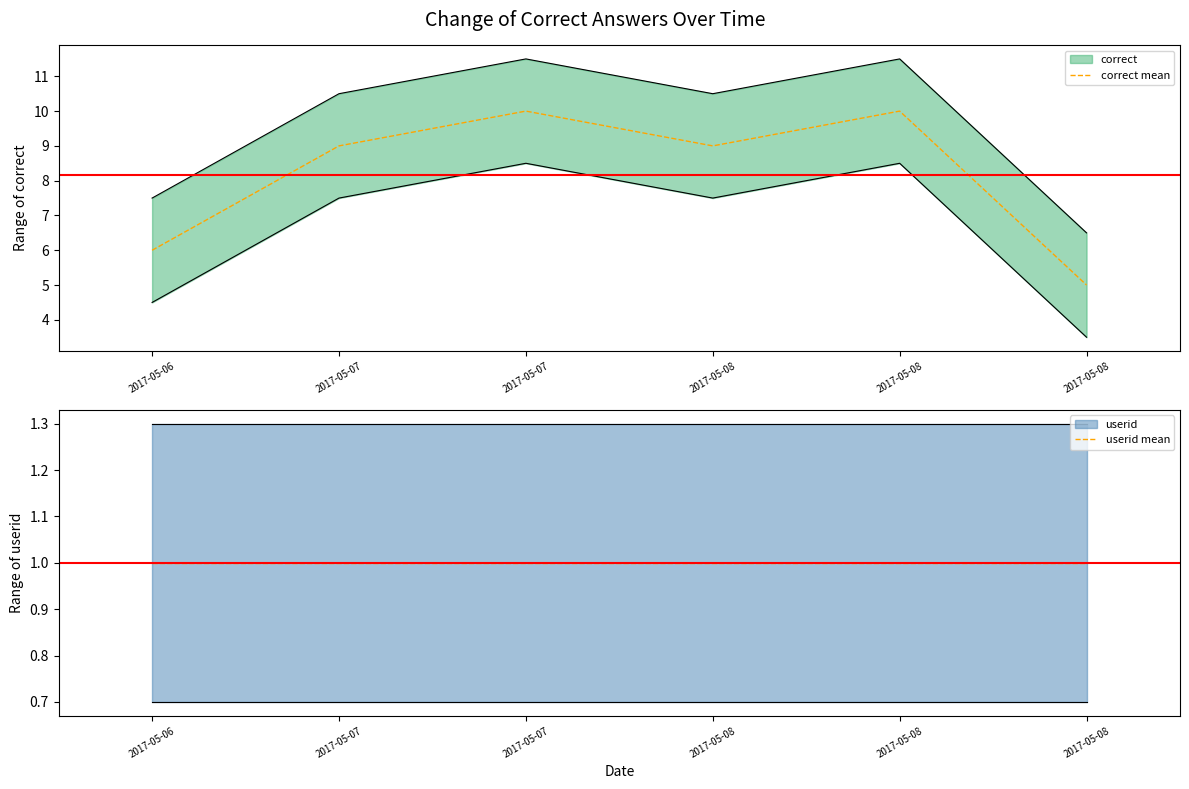

Count the number of data series in this chart.

2